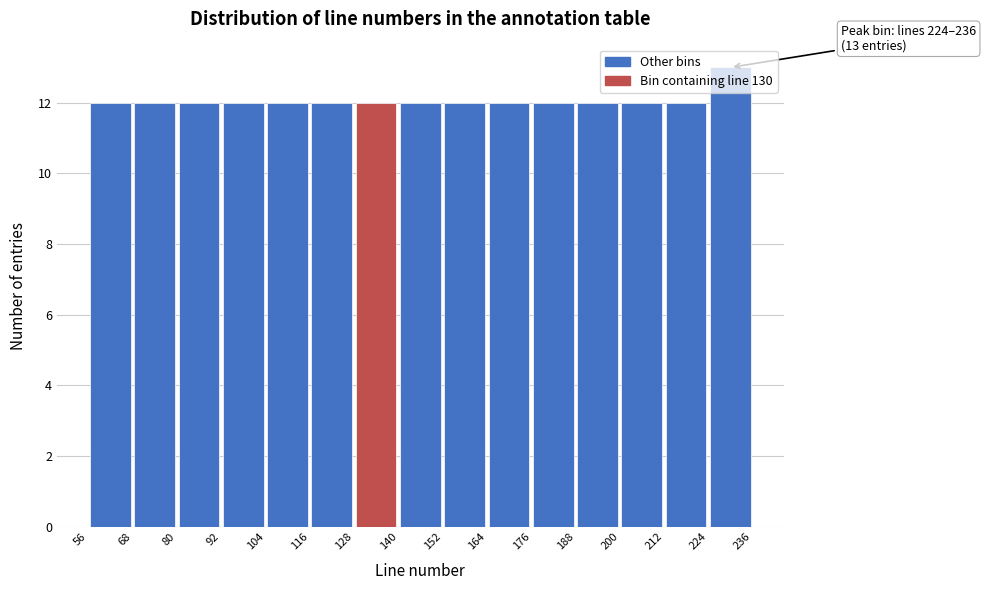

Which range on the x-axis has the tallest bar?

224 to 236